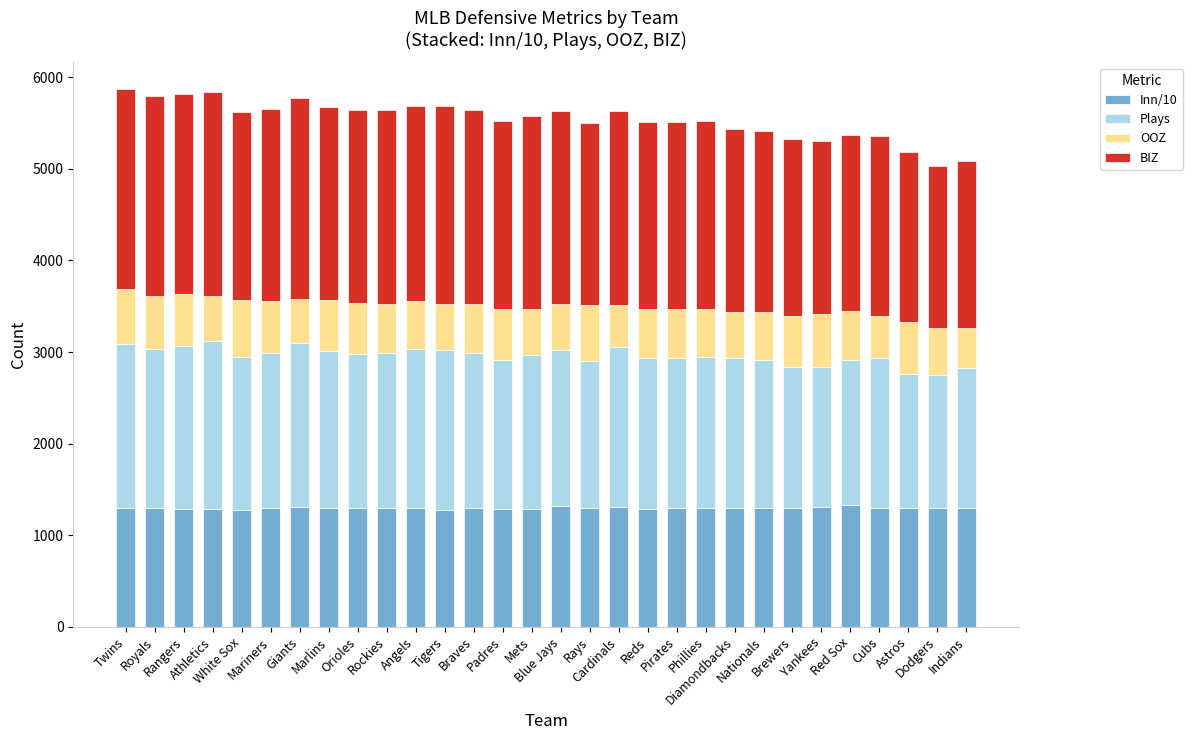

What is the sum of all Inn/10 values?

38931.3